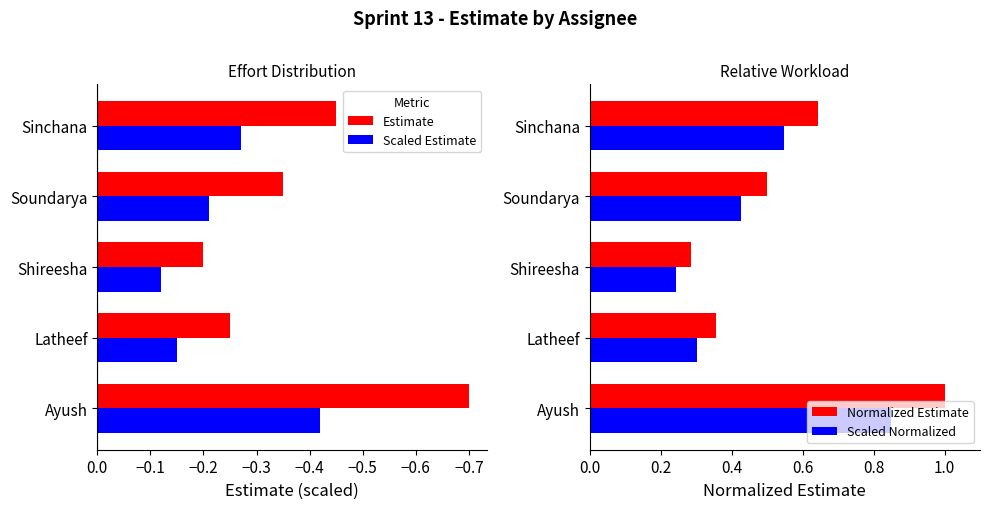

The Estimate series shows -0.7 at Ayush. True or false?

True